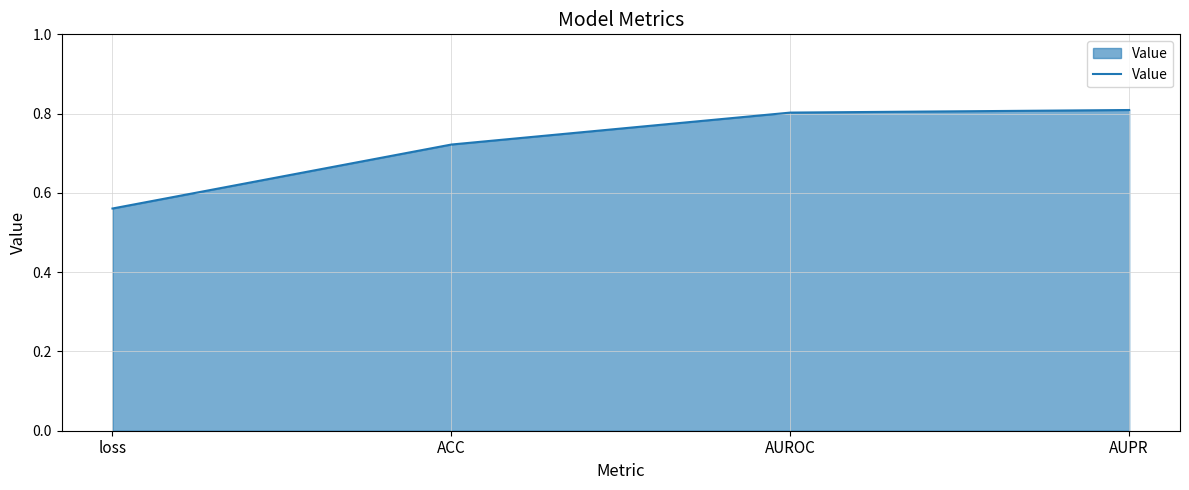

Between loss and AUPR, which is larger?

AUPR